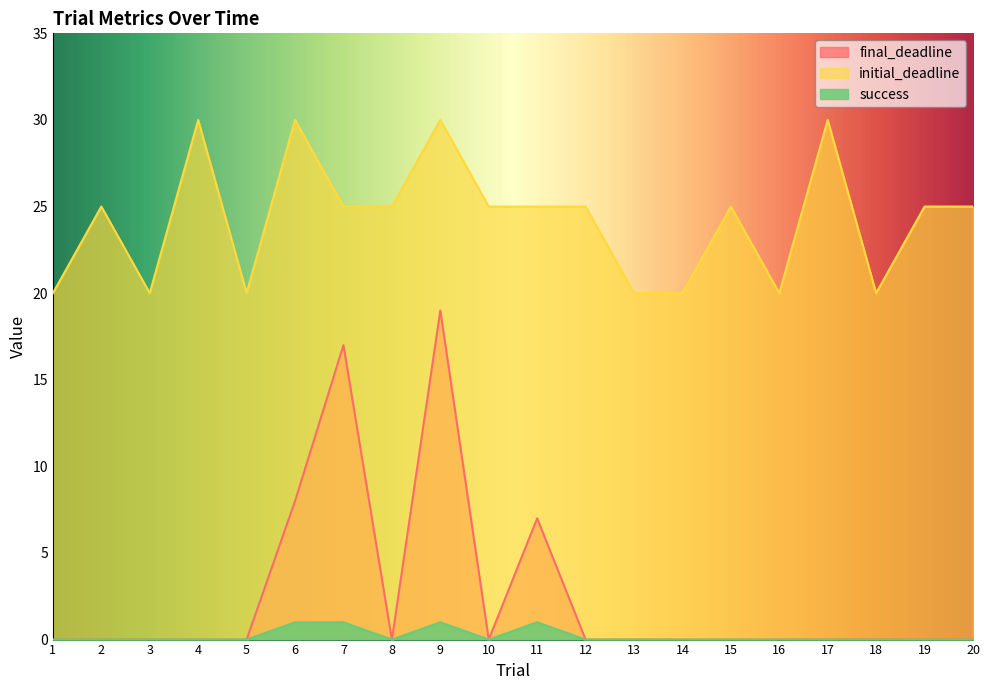

What is the difference between the maximum and second lowest values in the final_deadline series?

19